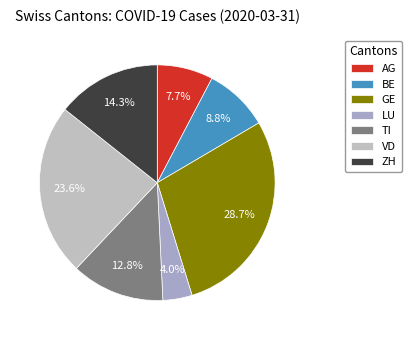

What is the largest slice in the pie chart?

GE